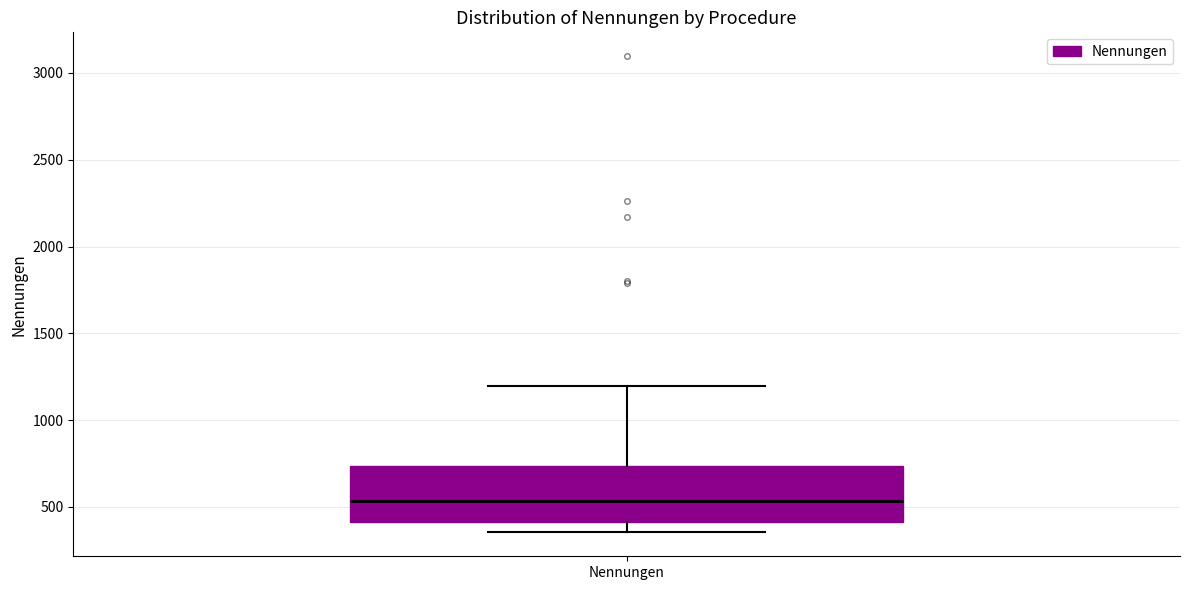

Where is the lower edge of the box for Nennungen on the y-axis? The values are not printed on the chart, so give them approximately, as read against the axis.

400